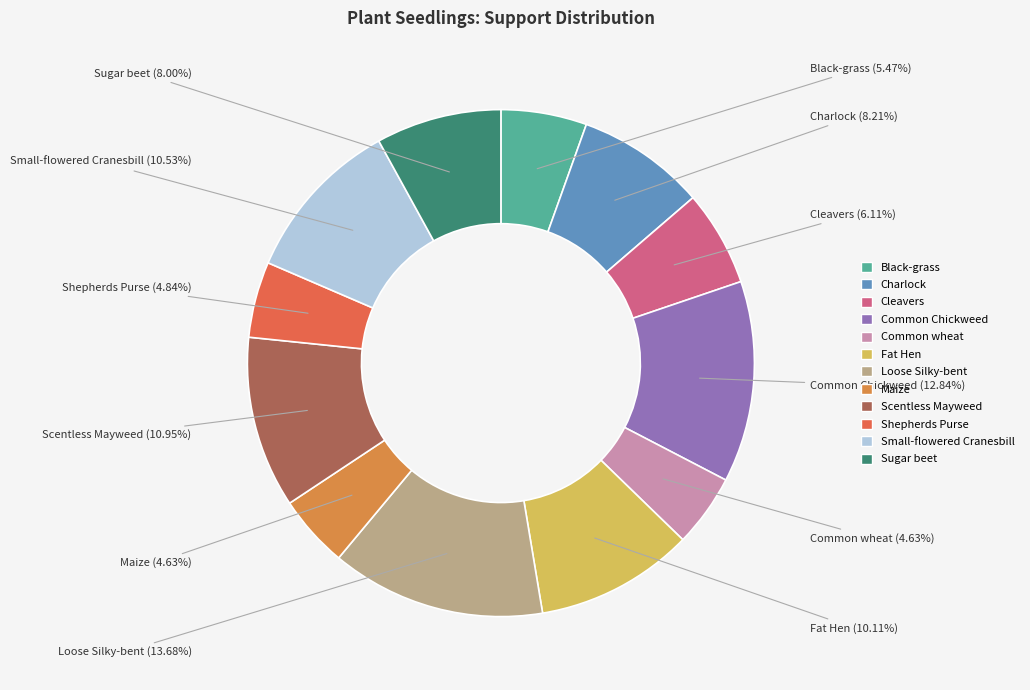

Between Charlock and Maize, which is larger?

Charlock